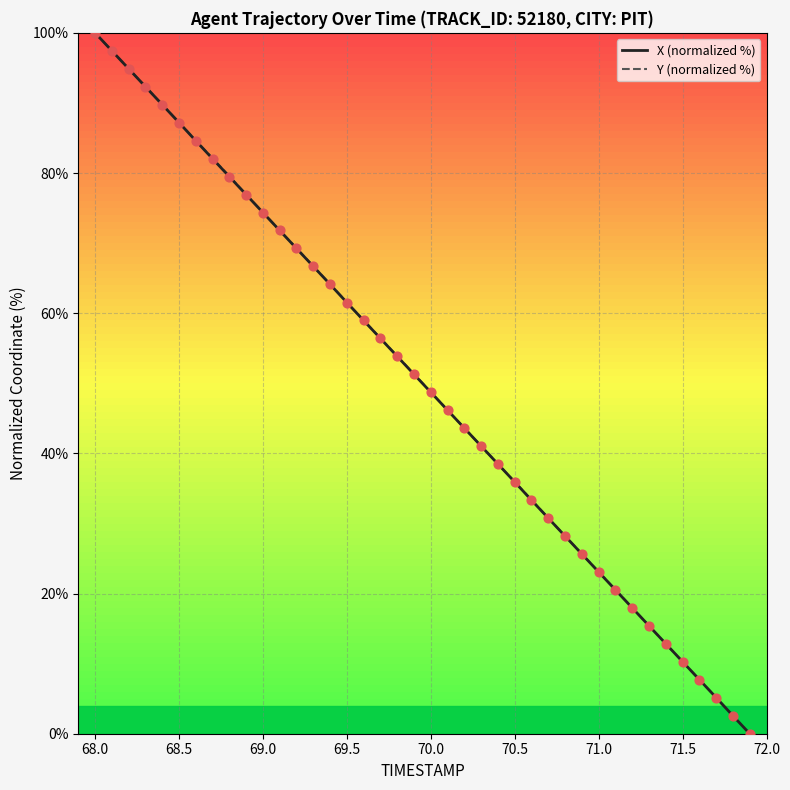

What is the maximum value shown in the chart?

100.0